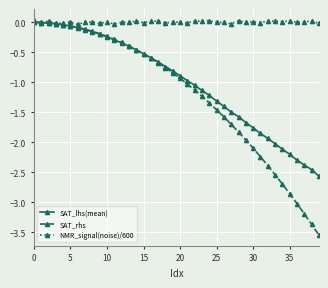

List the series in order of their overall mean, highest first.

NMR_signal(noise)/600, SAT_lhs(mean), SAT_rhs